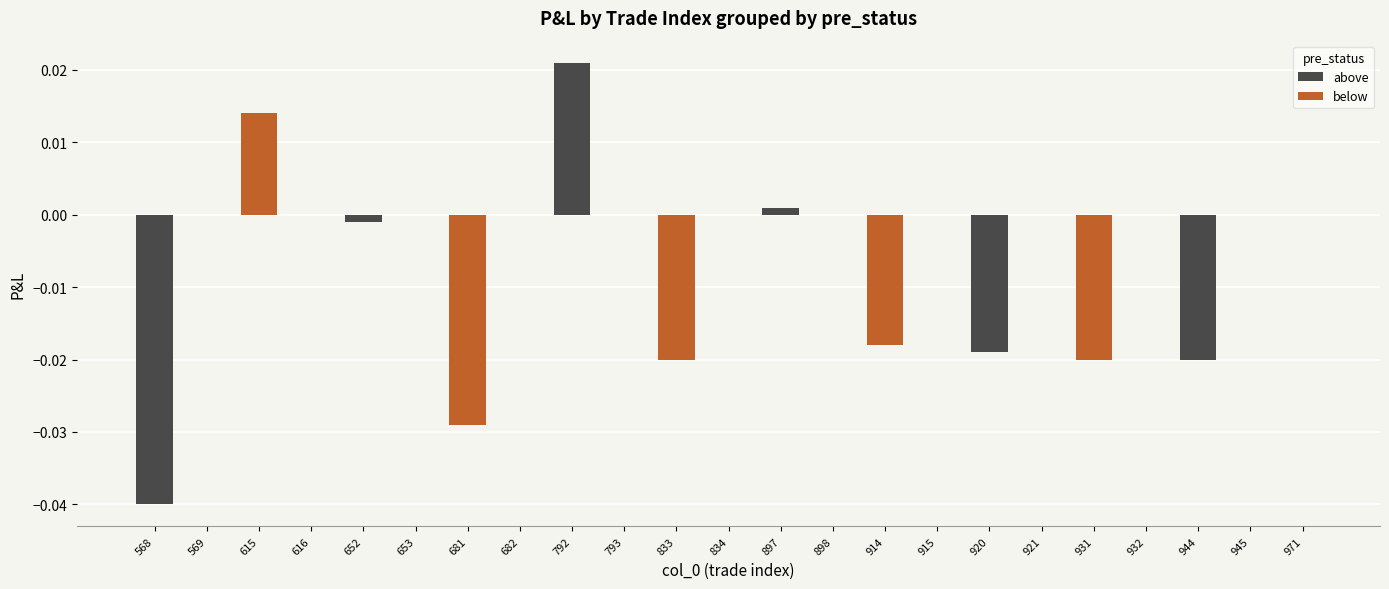

How many positive values are there?

3